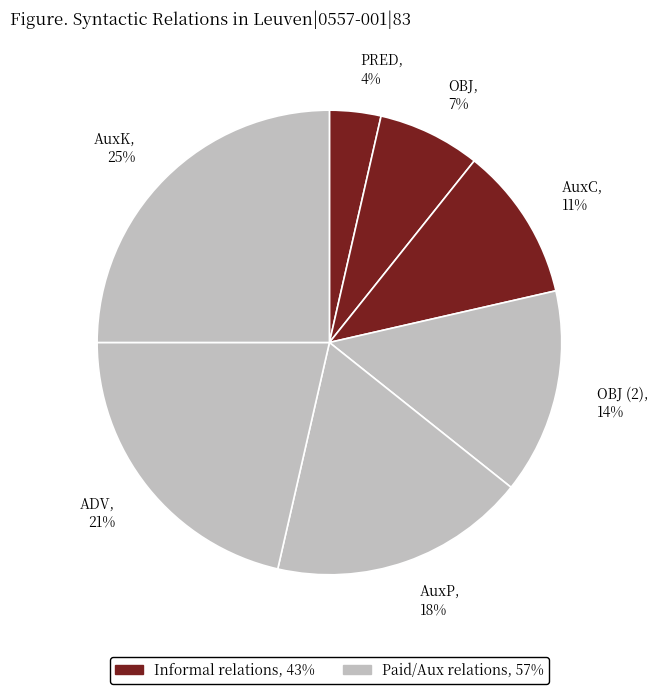

Count the number of slices in the pie.

7